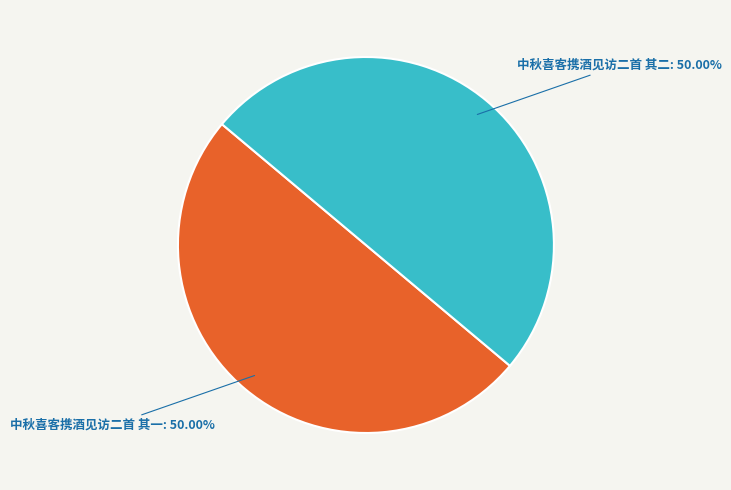

To the nearest percent, what portion does 中秋喜客携酒见访二首 其二 represent?

50%